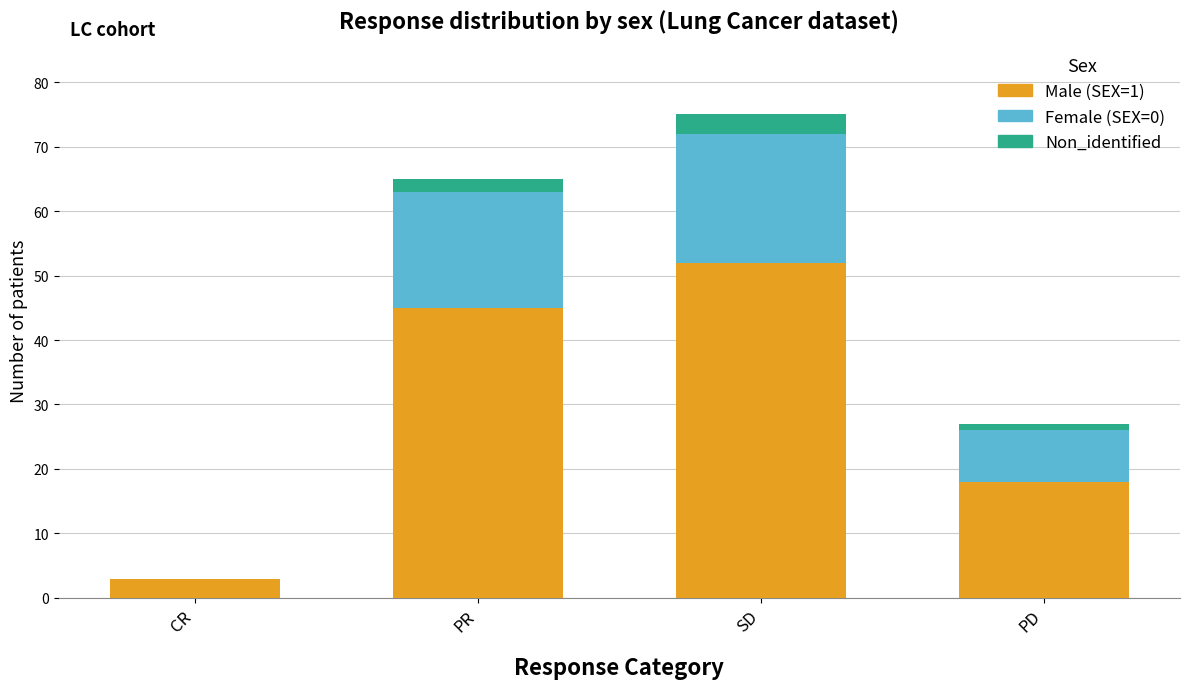

The Male (SEX=1) series shows 71 at PR. True or false?

False